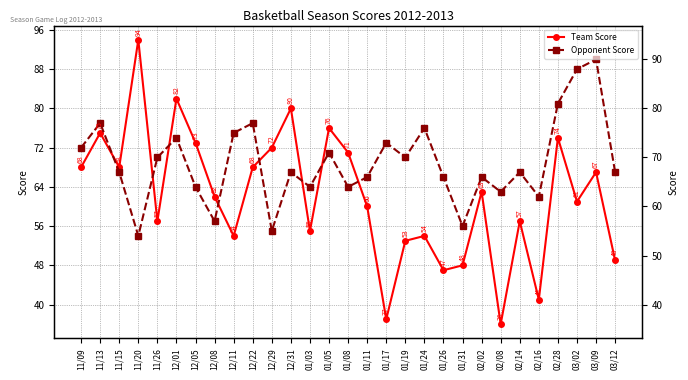

What is the label of the 26th point from the left?

02/28